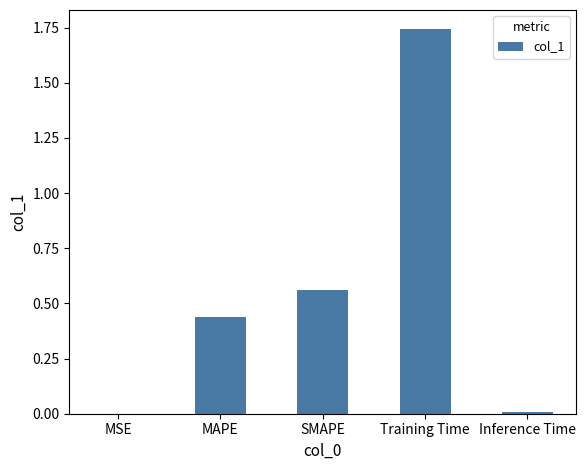

Is it true that the value at MAPE is 0.2?

False